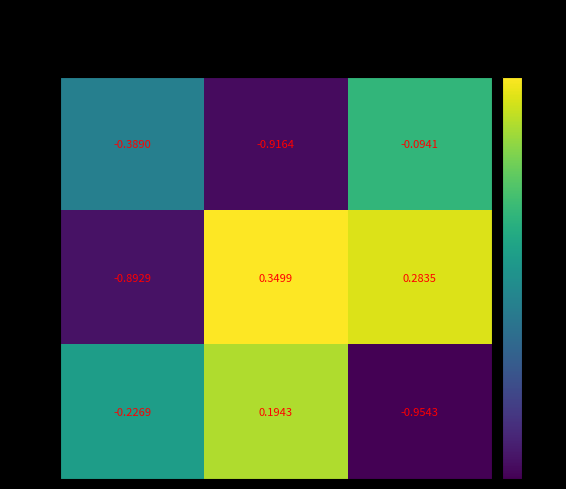

At which label does row_2 first exceed 0?

col_1